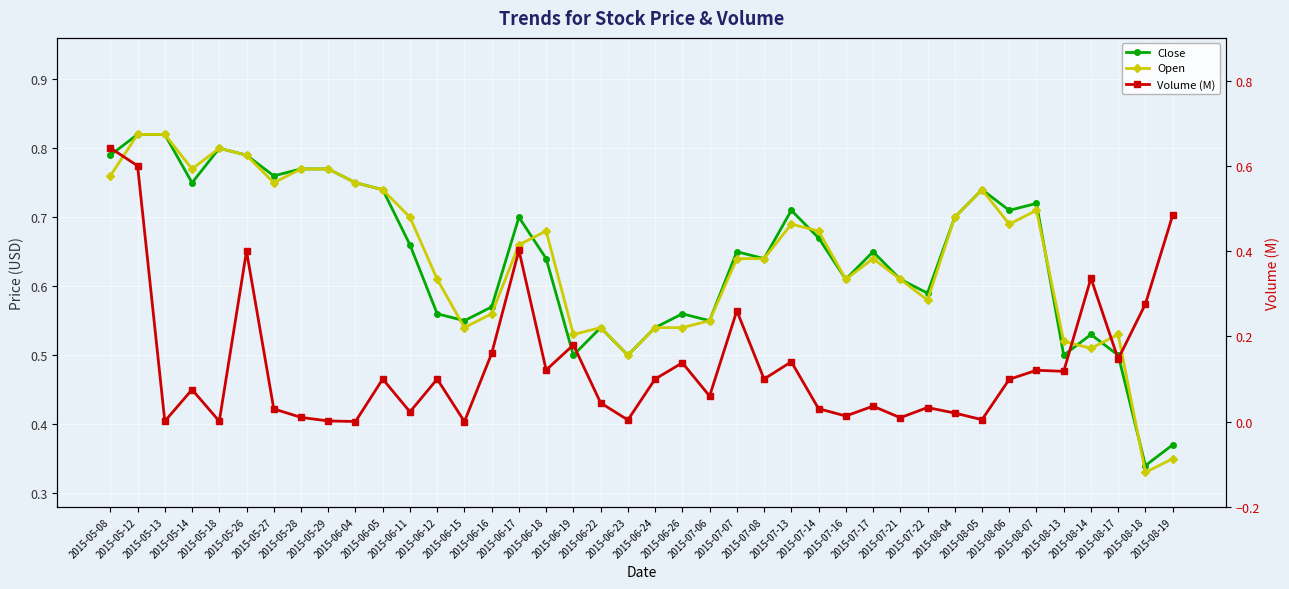

What is the spread (max minus min) of values at 2015-06-11?

0.7